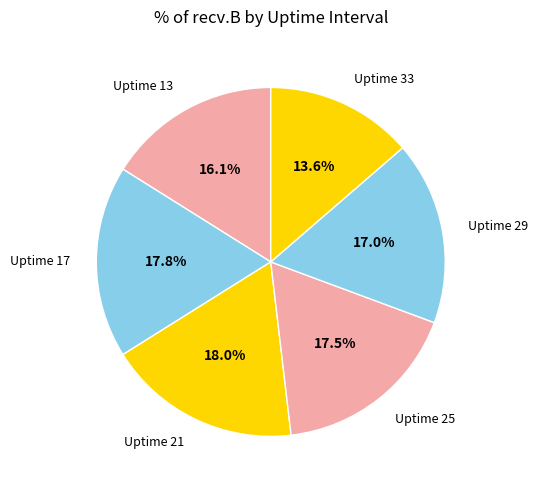

How much of the chart is everything except Uptime 29?

83.0%